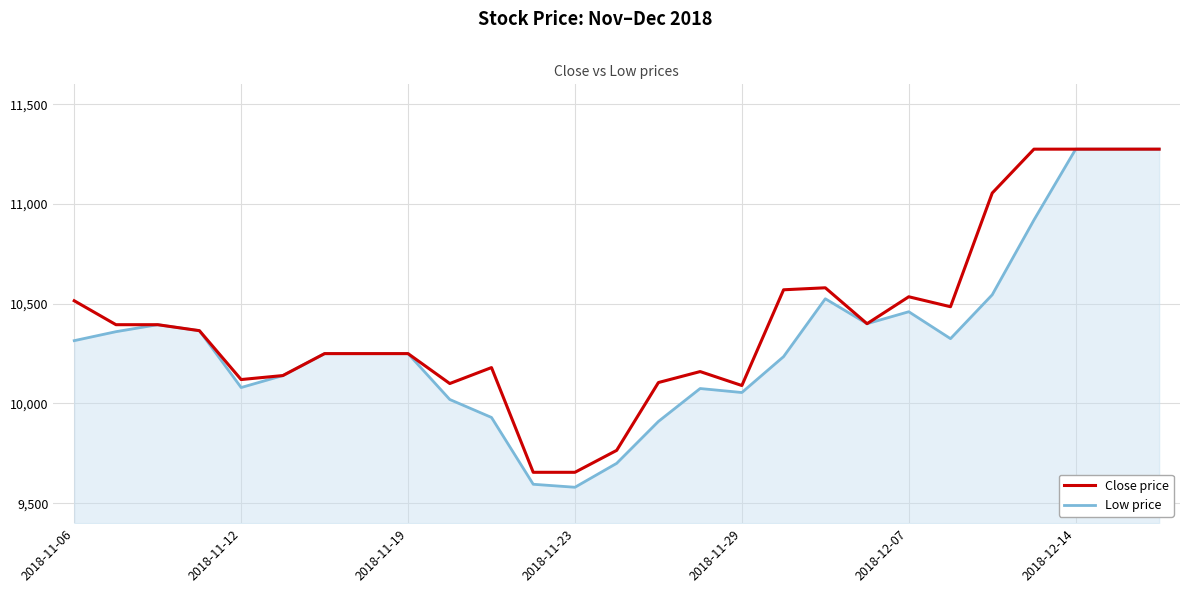

What is the lowest value of the Close price series?

9655